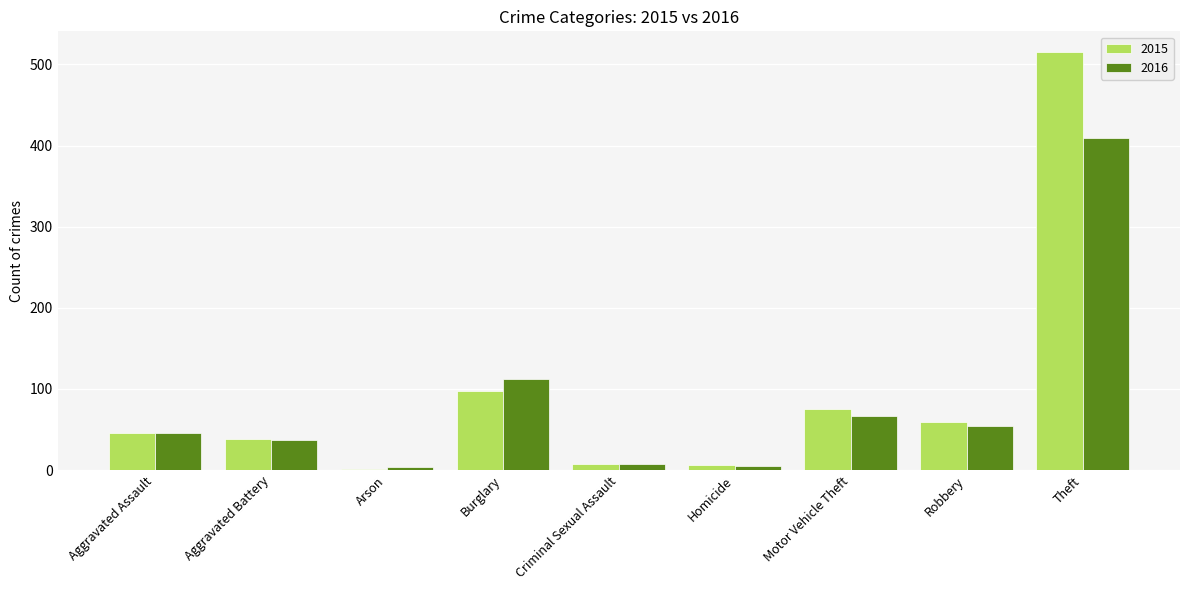

How many groups of bars are there?

9